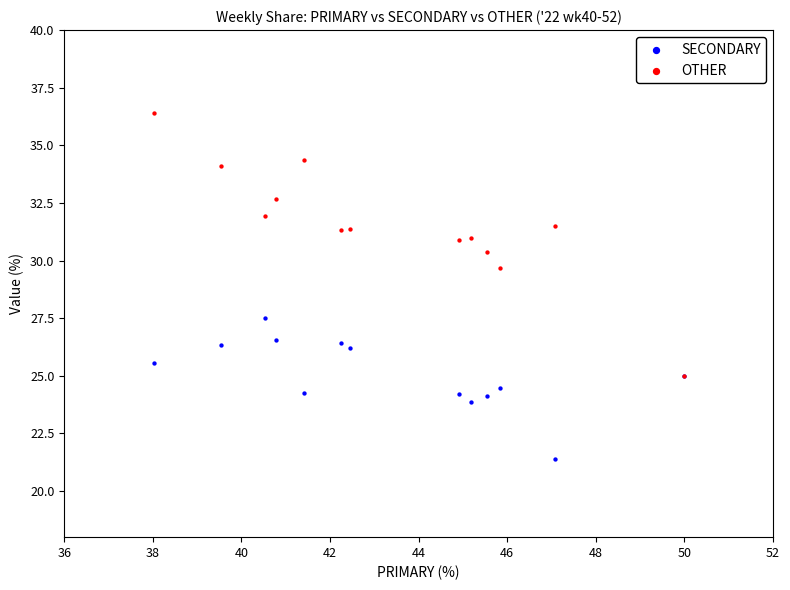

Across all series, what Y value is closest to 28?

27.5